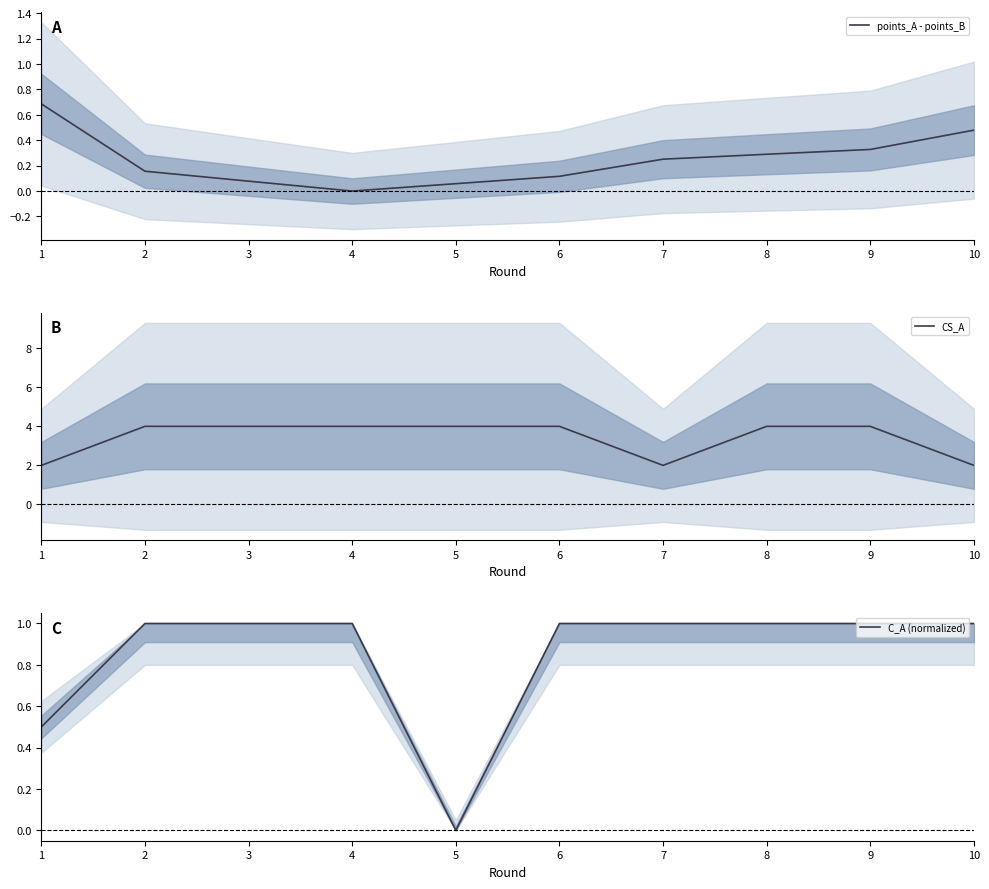

How many categories are shown in the chart?

10